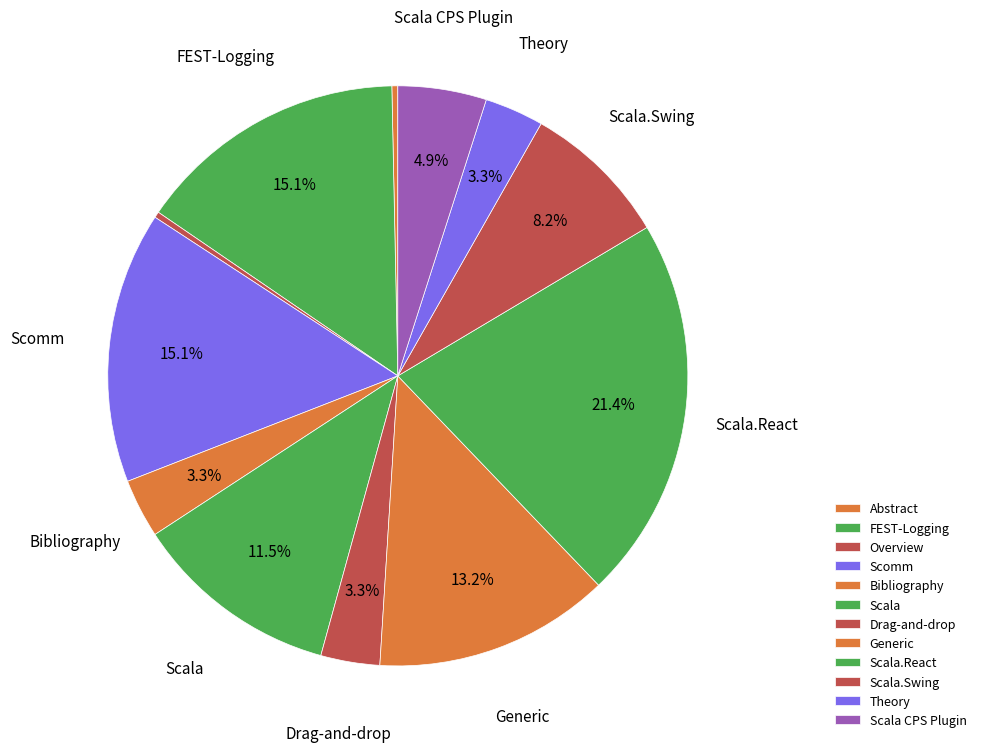

Which has a higher value, Abstract or Theory?

Theory